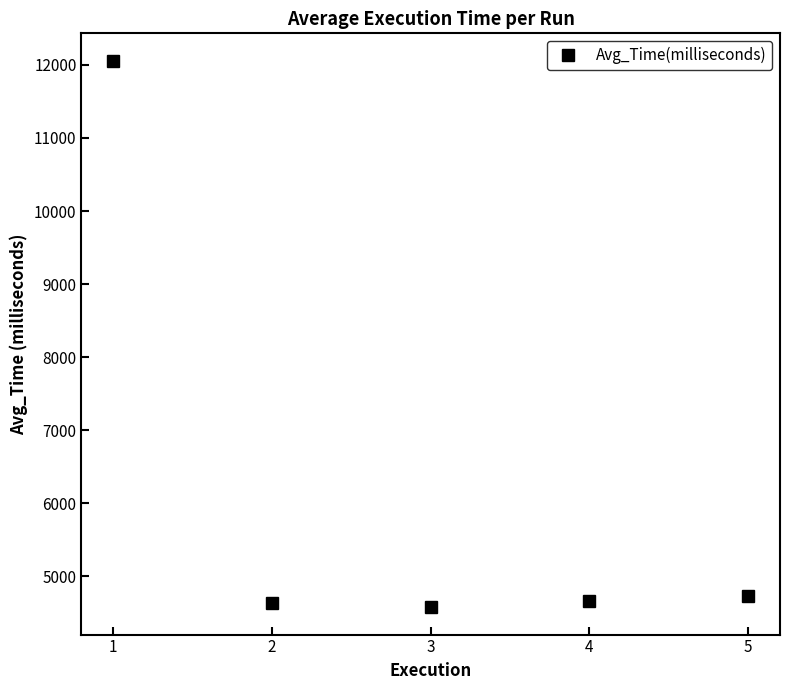

Approximately how many times larger is the value at 2 compared to 4?

1.0